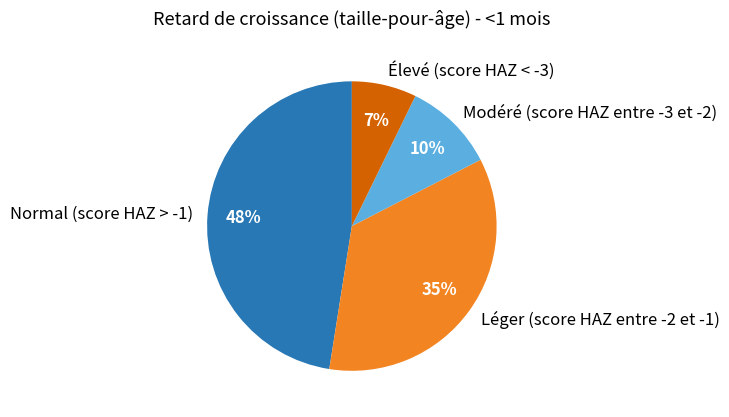

To the nearest percent, what is the average slice percentage?

25%